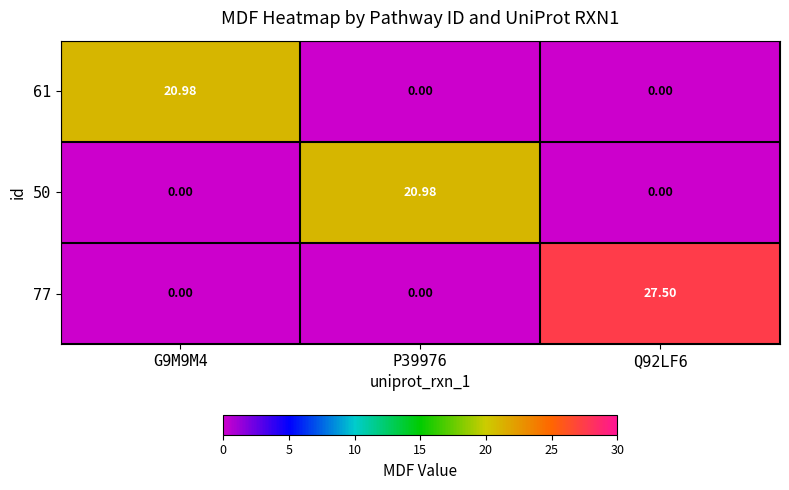

What is the total value across all series at P39976?

21.0